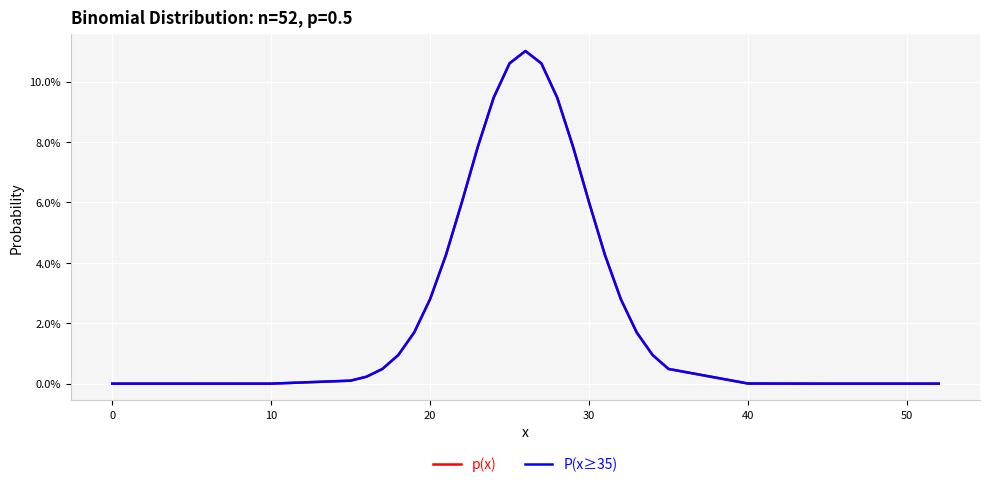

Does the chart display data point markers on the line(s)?

No